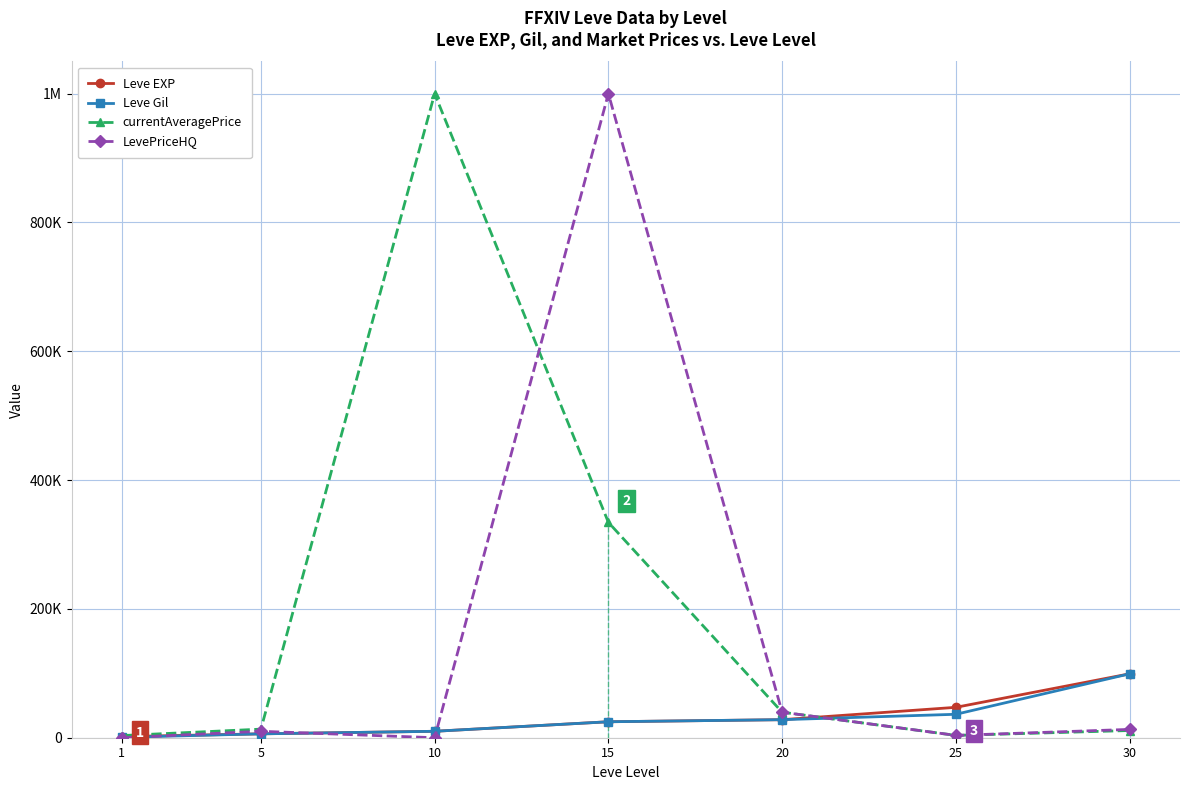

Where is the first local maximum for currentAveragePrice?

10